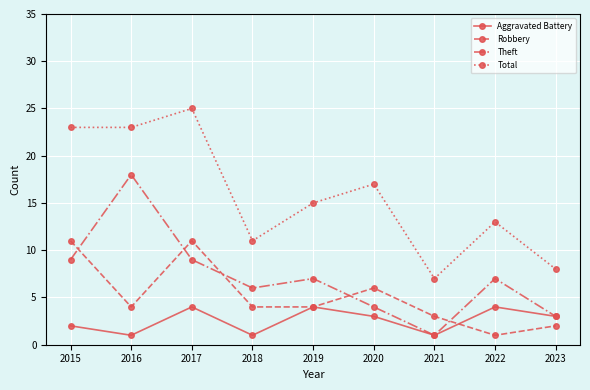

Which series has the widest spread of values?

Total